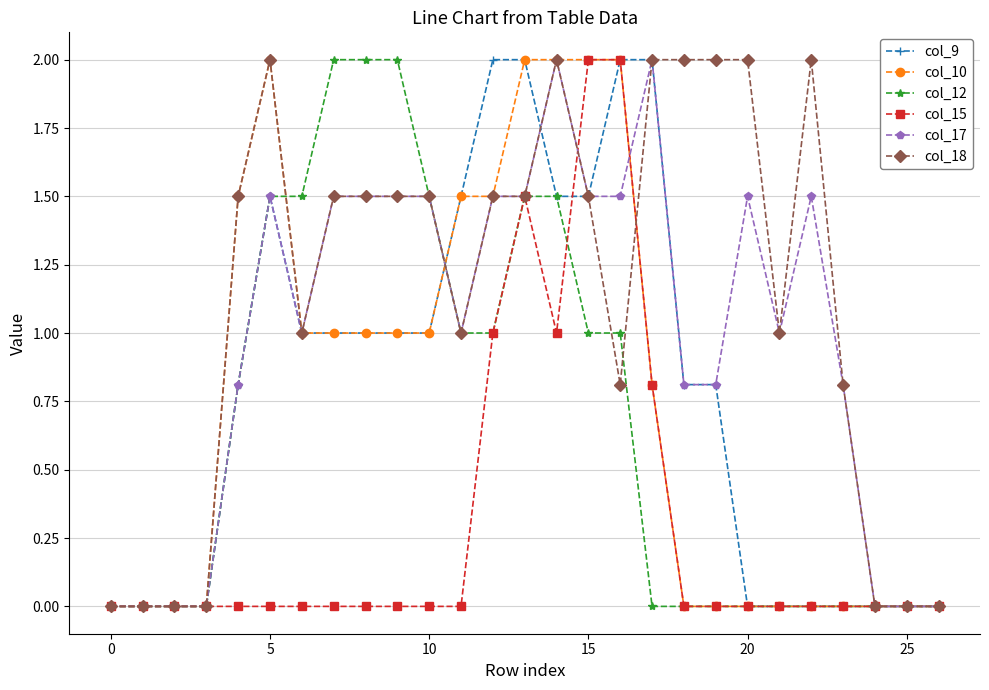

Reading left to right, list all the values displayed in this chart.

col_9: 0.0	0.0	0.0	0.0	0.8	1.5	1.0	1.0	1.0	1.0	1.0	1.5	2.0	2.0	1.5	1.5	2.0	2.0	0.8	0.8	0.0	0.0	0.0	0.0	0.0	0.0	0.0
col_10: 0.0	0.0	0.0	0.0	1.5	2.0	1.0	1.0	1.0	1.0	1.0	1.5	1.5	2.0	2.0	2.0	2.0	0.8	0.0	0.0	0.0	0.0	0.0	0.0	0.0	0.0	0.0
col_12: 0.0	0.0	0.0	0.0	0.8	1.5	1.5	2.0	2.0	2.0	1.5	1.0	1.0	1.5	1.5	1.0	1.0	0.0	0.0	0.0	0.0	0.0	0.0	0.0	0.0	0.0	0.0
col_15: 0.0	0.0	0.0	0.0	0.0	0.0	0.0	0.0	0.0	0.0	0.0	0.0	1.0	1.5	1.0	2.0	2.0	0.8	0.0	0.0	0.0	0.0	0.0	0.0	0.0	0.0	0.0
col_17: 0.0	0.0	0.0	0.0	0.8	1.5	1.0	1.5	1.5	1.5	1.5	1.0	1.5	1.5	2.0	1.5	1.5	2.0	0.8	0.8	1.5	1.0	1.5	0.8	0.0	0.0	0.0
col_18: 0.0	0.0	0.0	0.0	1.5	2.0	1.0	1.5	1.5	1.5	1.5	1.0	1.5	1.5	2.0	1.5	0.8	2.0	2.0	2.0	2.0	1.0	2.0	0.8	0.0	0.0	0.0